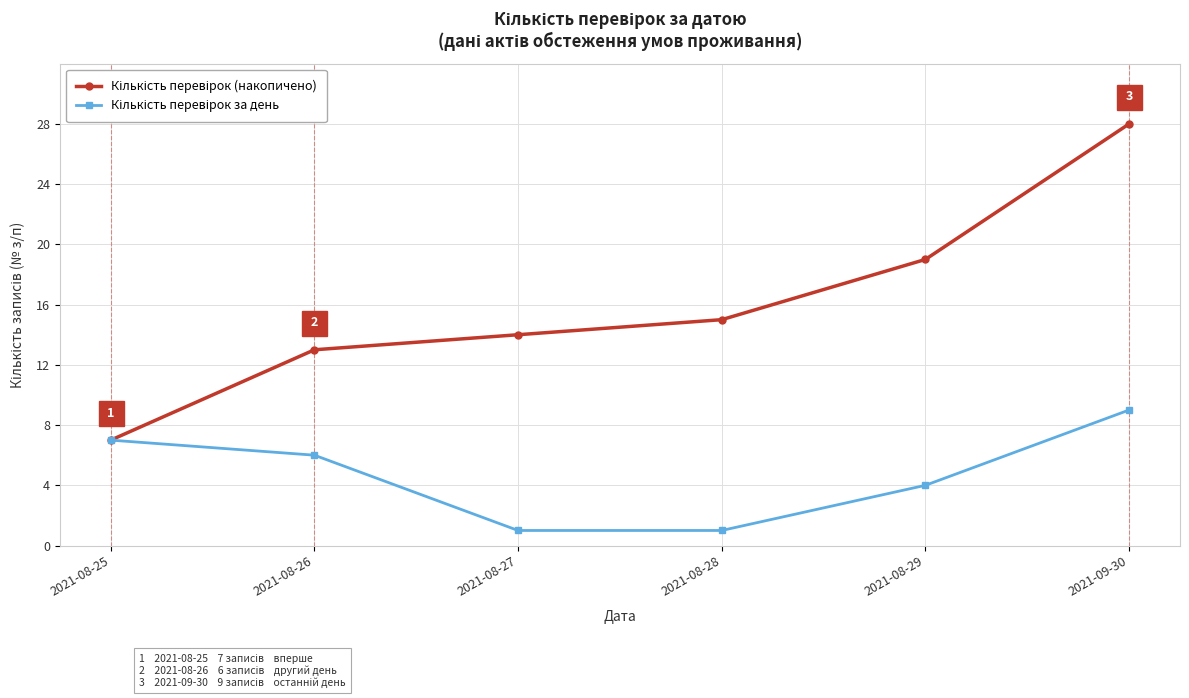

What is the label of the 4th point from the left?

2021-08-28